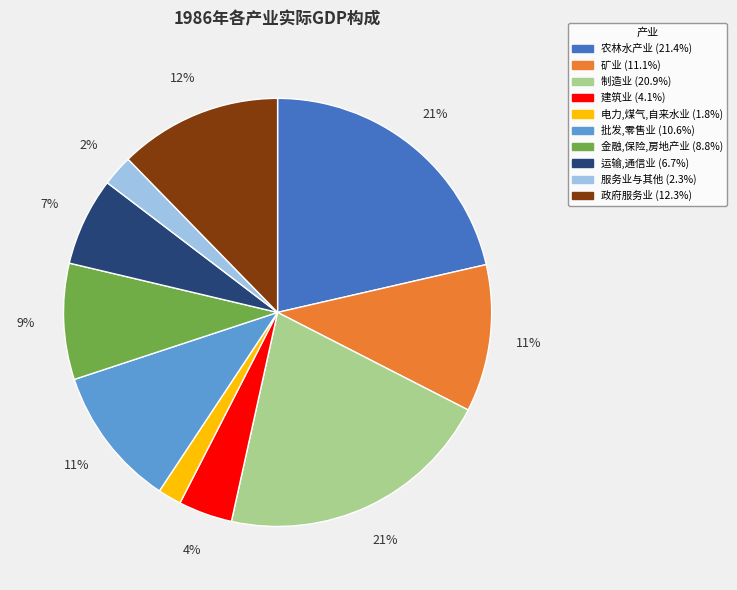

Between 政府服务业 and 服务业与其他, which is larger?

政府服务业